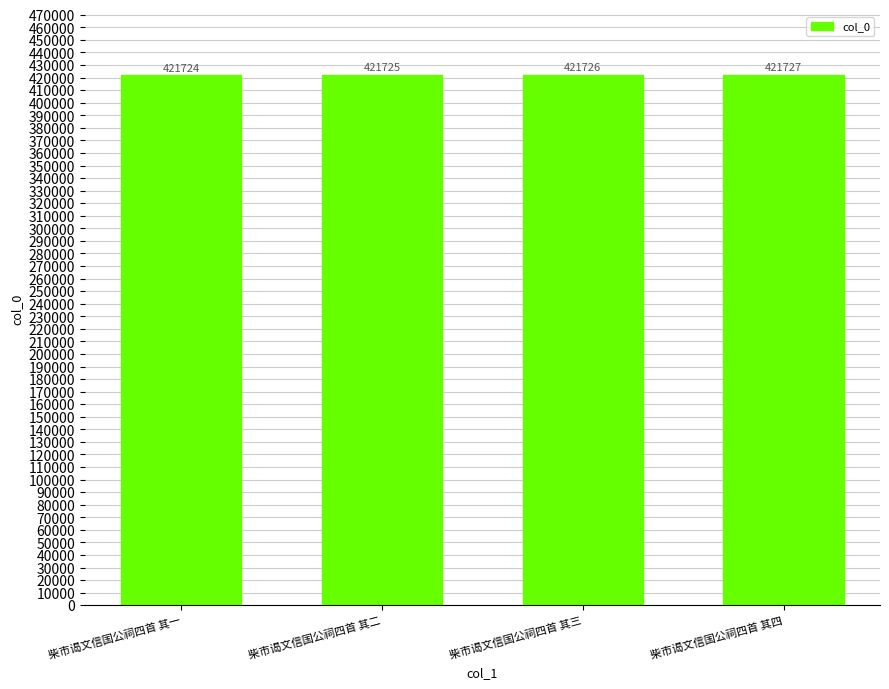

List the labels in order of value, largest first.

柴市谒文信国公祠四首 其四, 柴市谒文信国公祠四首 其三, 柴市谒文信国公祠四首 其二, 柴市谒文信国公祠四首 其一